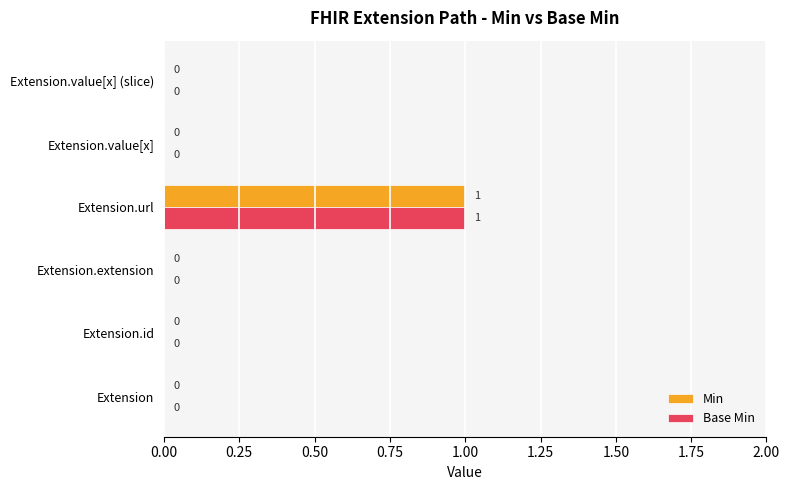

At which category is the sum across all series the highest?

Extension.url